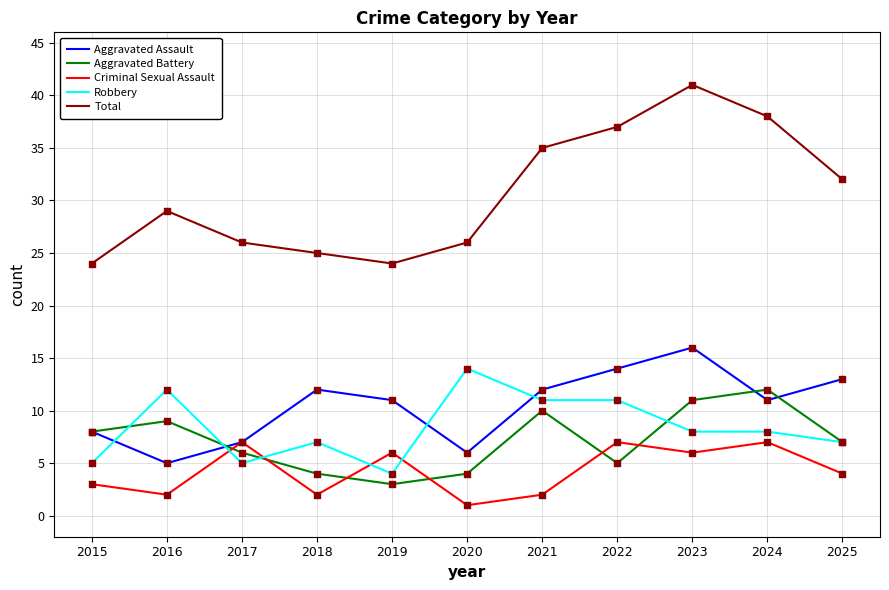

Is the value of Robbery at 2025 greater than the value of Aggravated Battery at 2020?

Yes